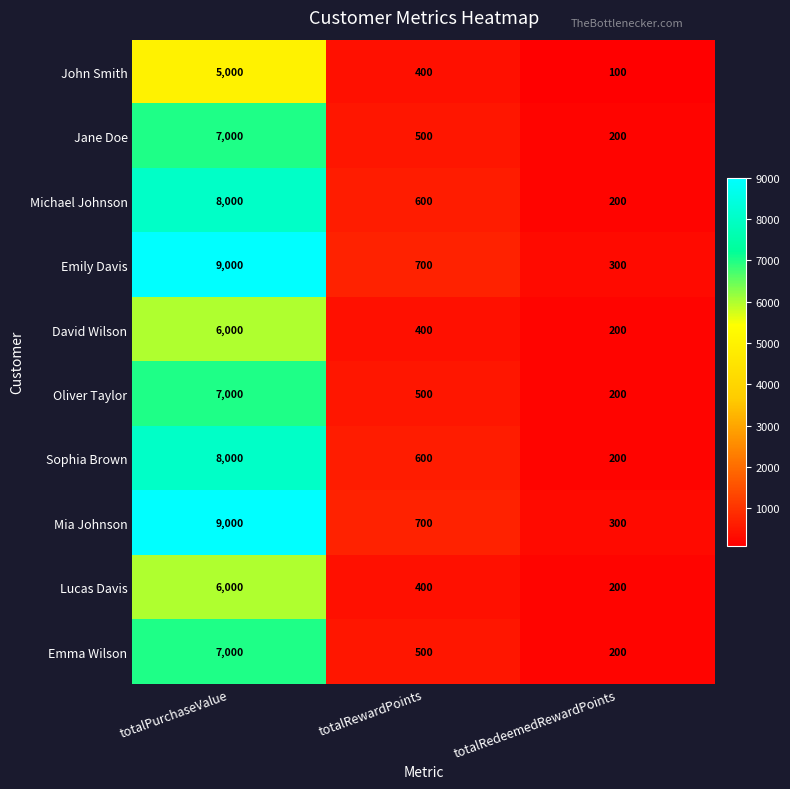

What is the spread (max minus min) of values at totalPurchaseValue?

4000